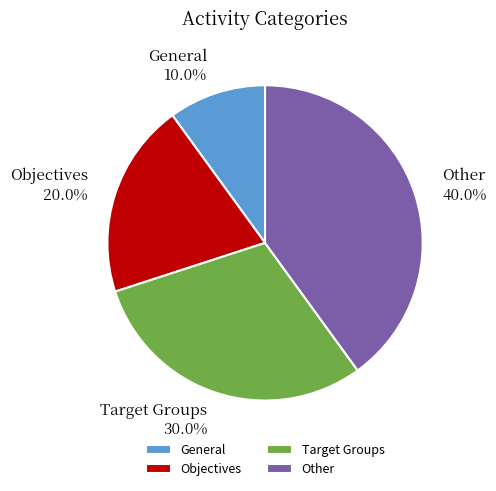

Is it true that Objectives is 9% of the pie?

False